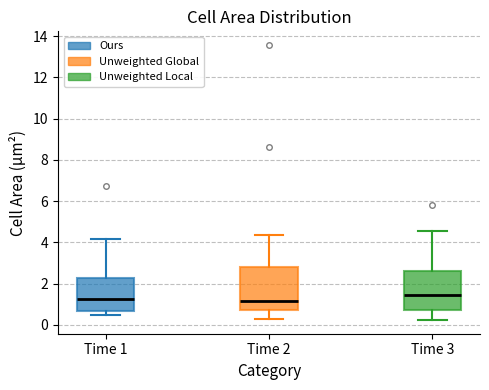

Reading left to right, read every box against the y-axis: the position of its median line, the range the box covers, and the ends of its whiskers. The values are not printed on the chart, so give them approximately, as read against the axis.

Time 1: median 1.2, box 0.6 to 2.2, whiskers 0.4 to 4.2
Time 2: median 1.2, box 0.8 to 2.8, whiskers 0.2 to 4.4
Time 3: median 1.4, box 0.8 to 2.6, whiskers 0.2 to 4.6